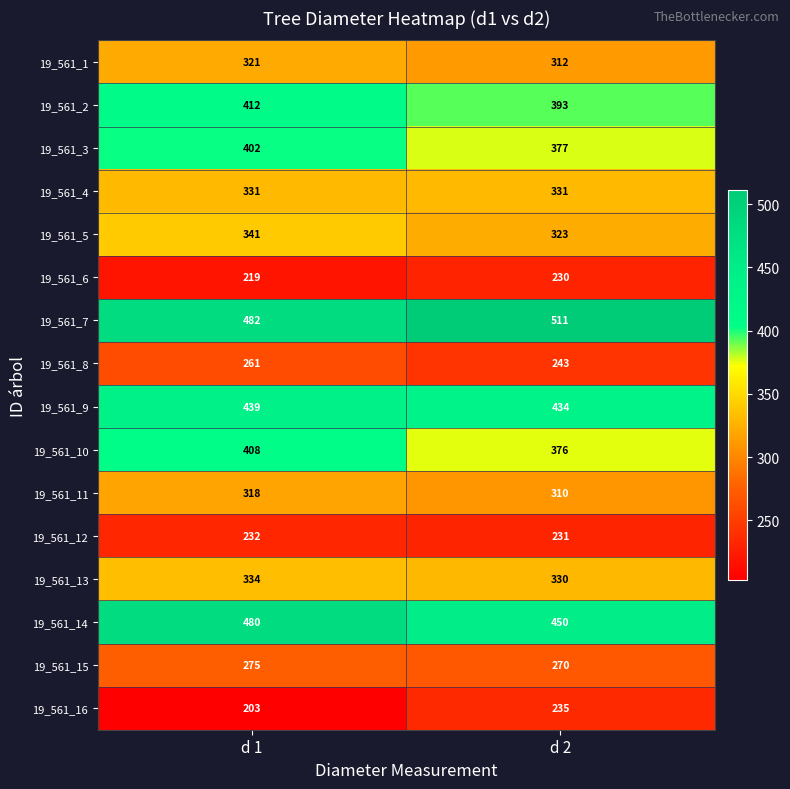

What is the spread (max minus min) of values at d 2?

281